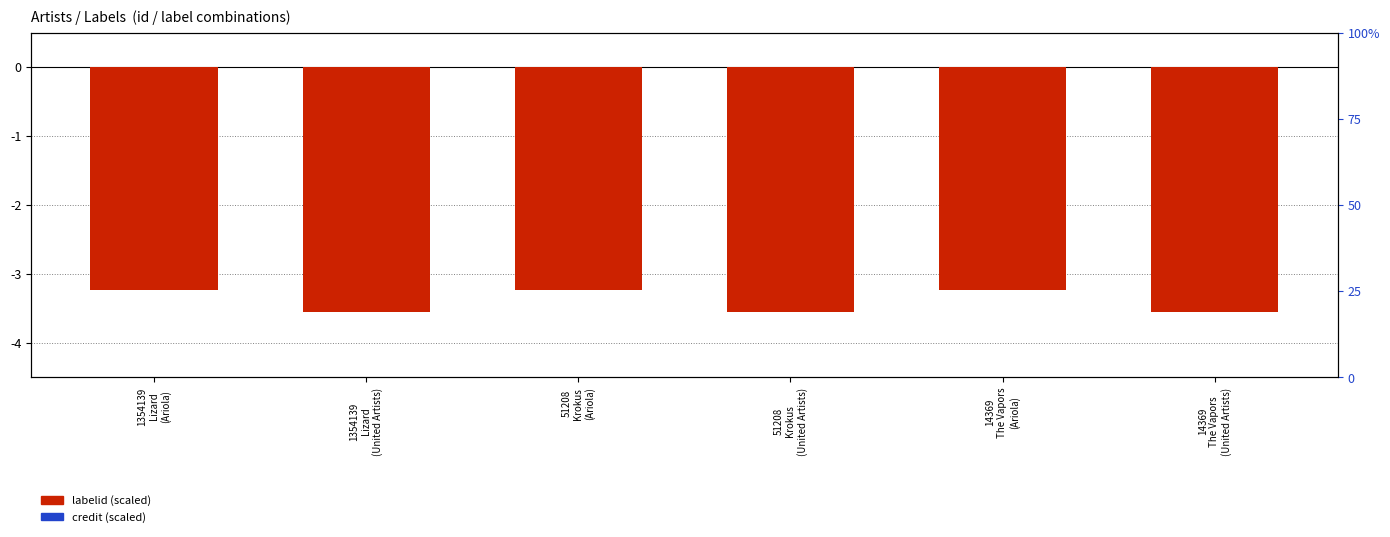

Between 51208
Krokus
(Ariola) and 51208
Krokus
(United Artists), which is larger?

51208
Krokus
(Ariola)